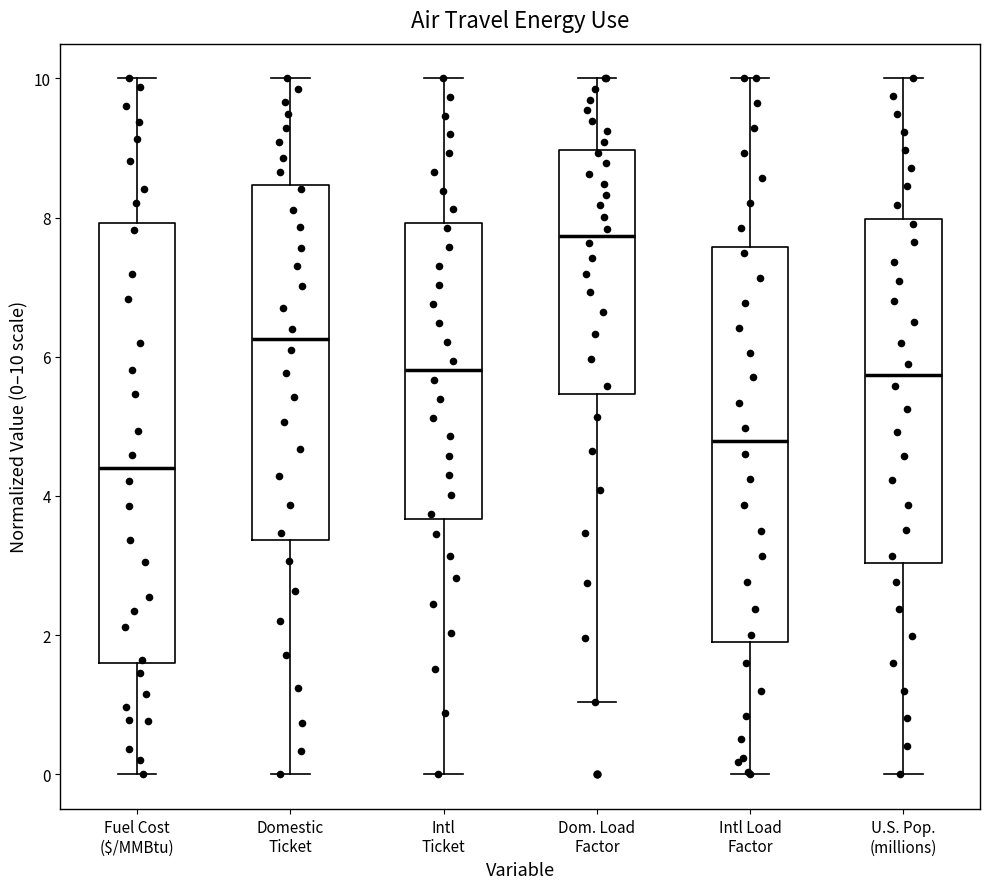

Where is the upper edge of the box for Intl Ticket on the y-axis? The values are not printed on the chart, so give them approximately, as read against the axis.

8.0